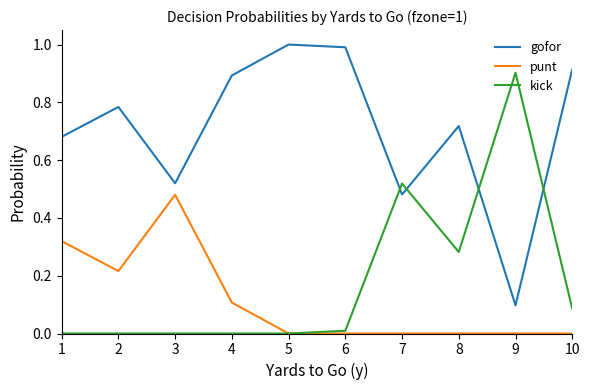

Is it true that punt equals 0.2 at 1?

False